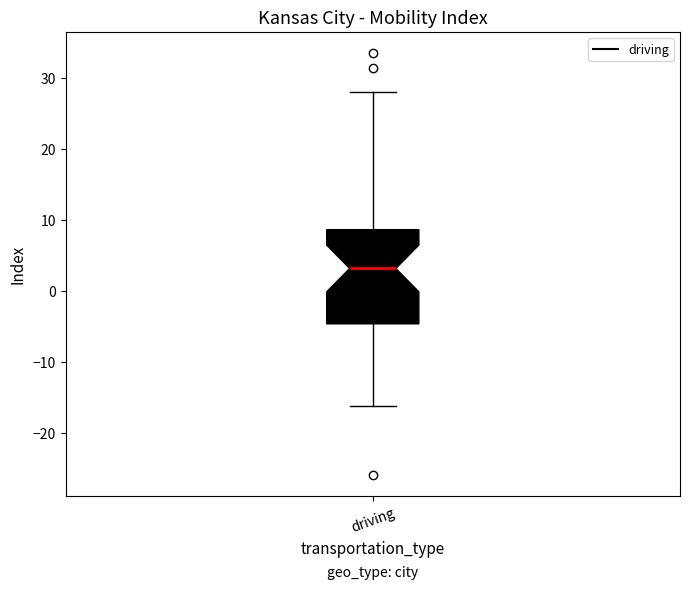

Where is the upper edge of the box for driving on the y-axis? The values are not printed on the chart, so give them approximately, as read against the axis.

9